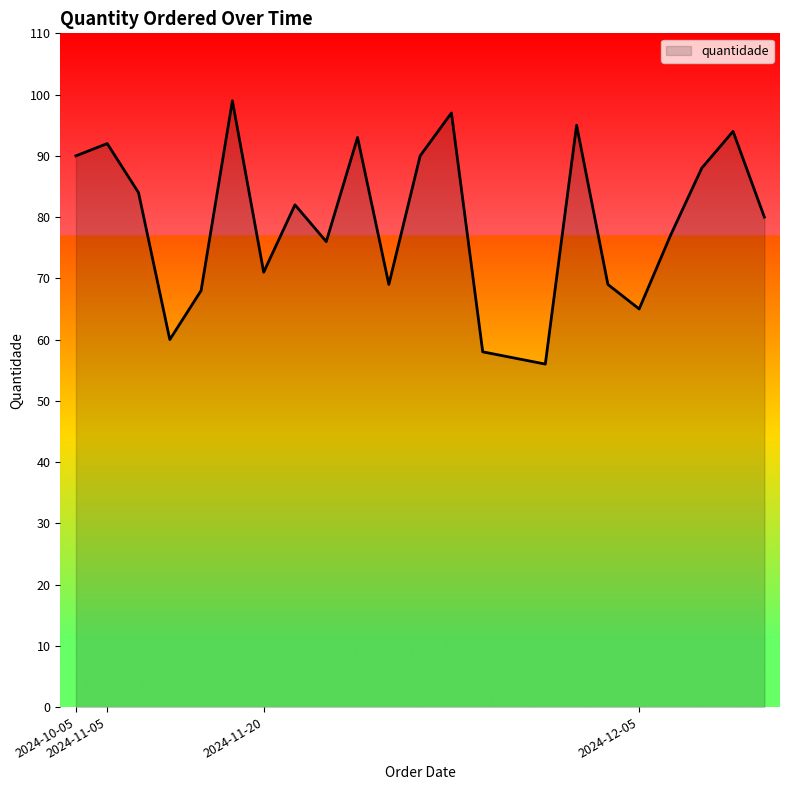

What is the smallest value displayed?

56